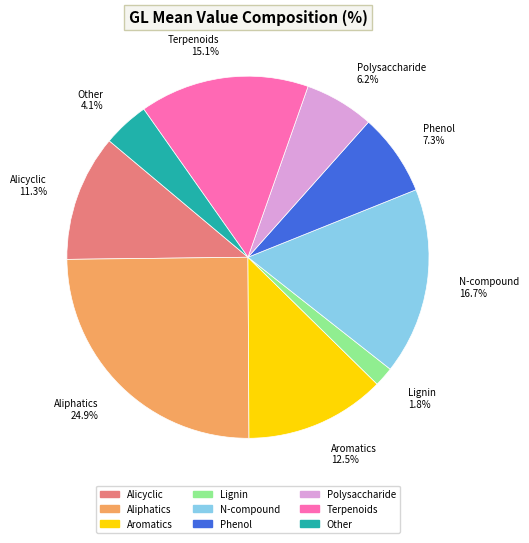

Combined, do Phenol and Lignin account for over 50%?

No